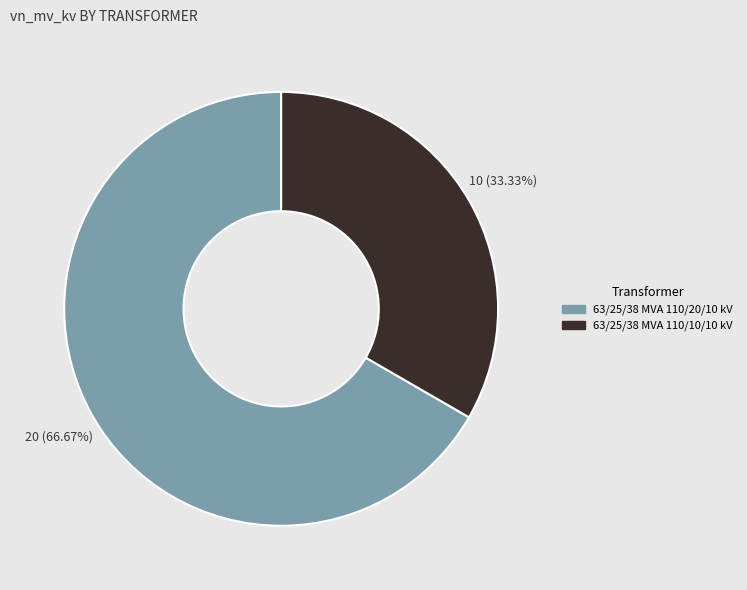

What is the smallest slice in the pie chart?

63/25/38 MVA 110/10/10 kV